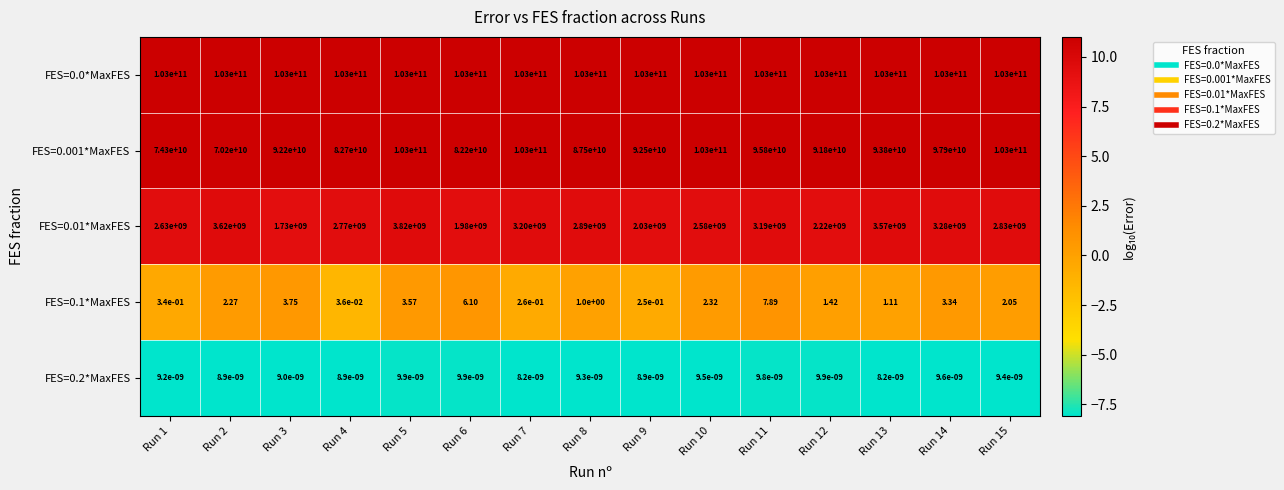

Is the value of FES=0.2*MaxFES at Run 11 greater than the value of FES=0.01*MaxFES at Run 13?

No